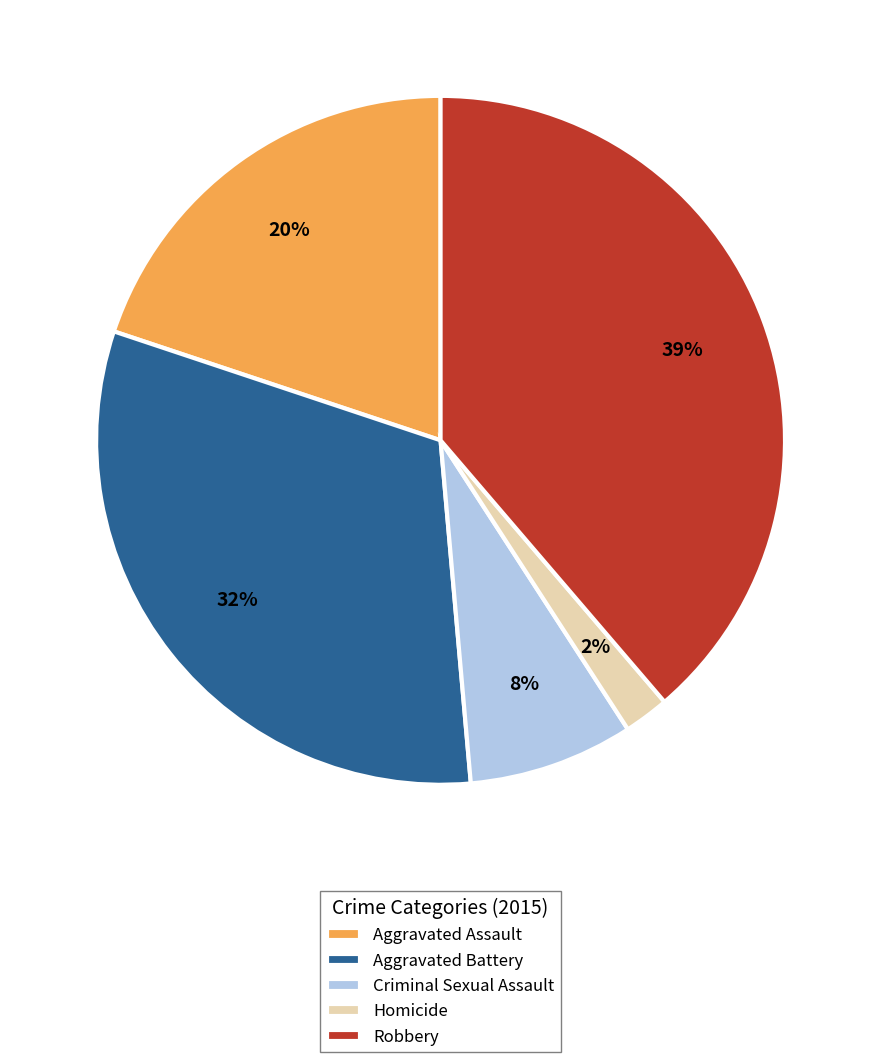

Do Homicide and Criminal Sexual Assault together represent more than half of the pie?

No